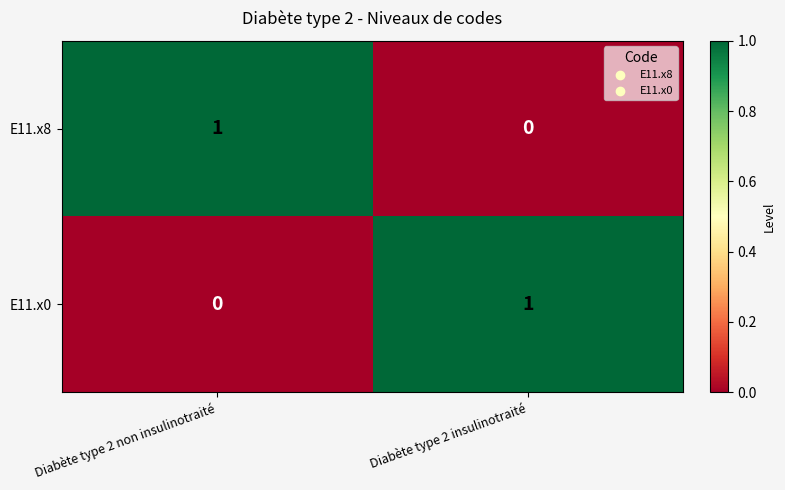

Reading right to left, transcribe all the data shown in this chart.

E11.x8: Diabète type 2 insulinotraité=0	Diabète type 2 non insulinotraité=1
E11.x0: Diabète type 2 insulinotraité=1	Diabète type 2 non insulinotraité=0